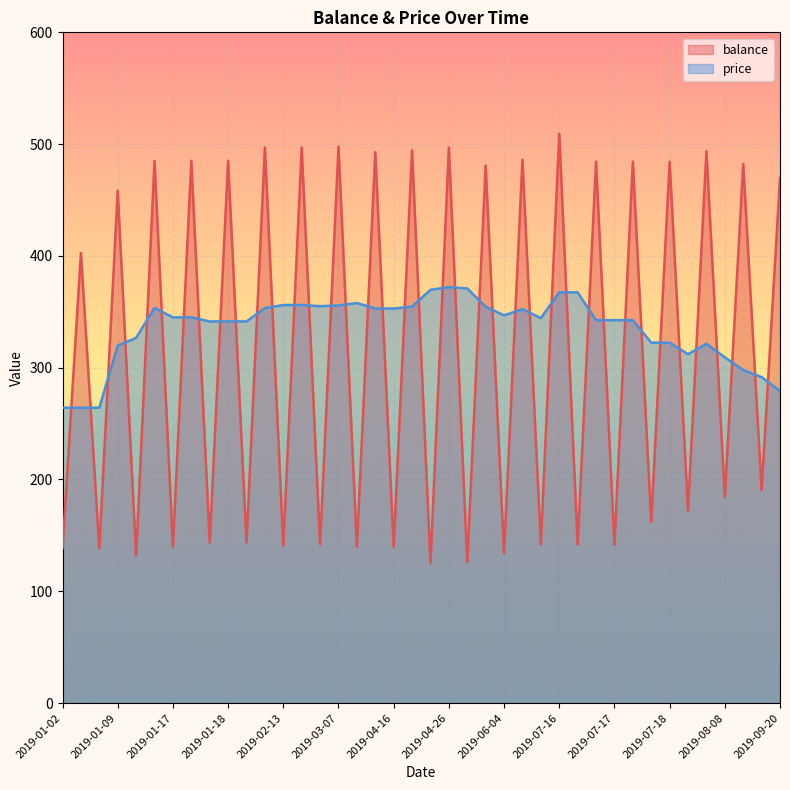

List the series in order of their peak value, highest first.

balance, price